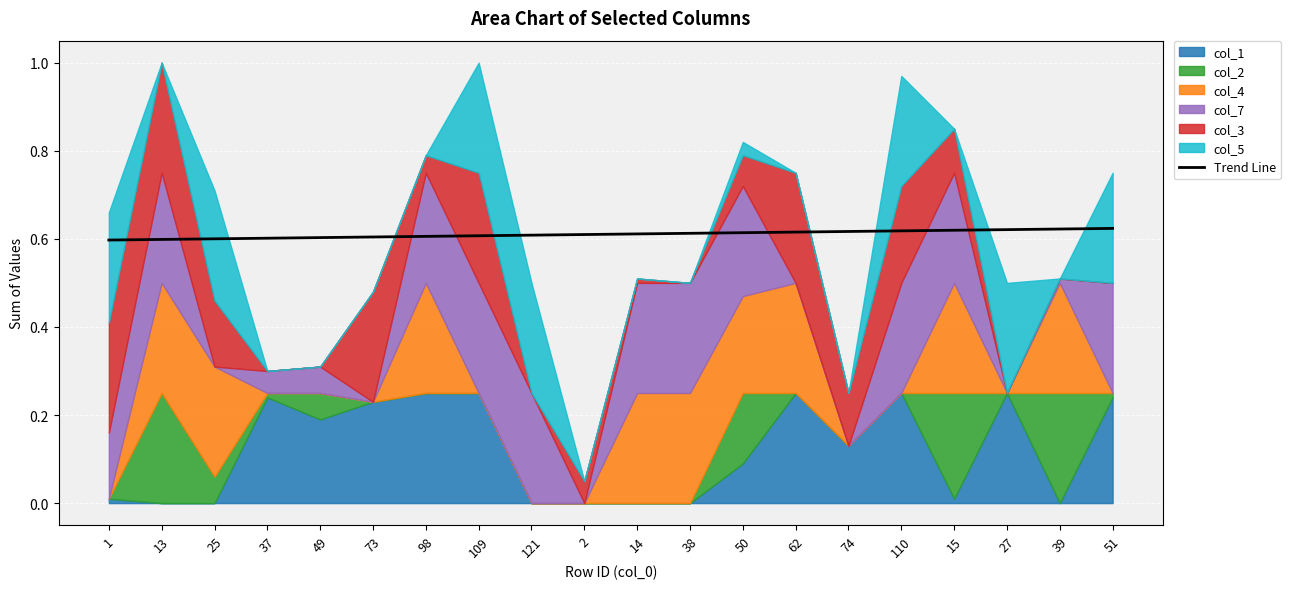

The value of Trend Line at 39 is 0.4. True or false?

False